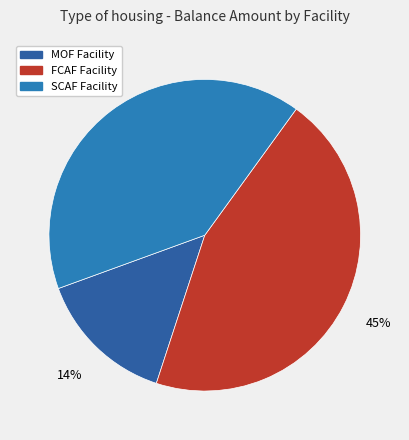

Count the number of slices in the pie.

3